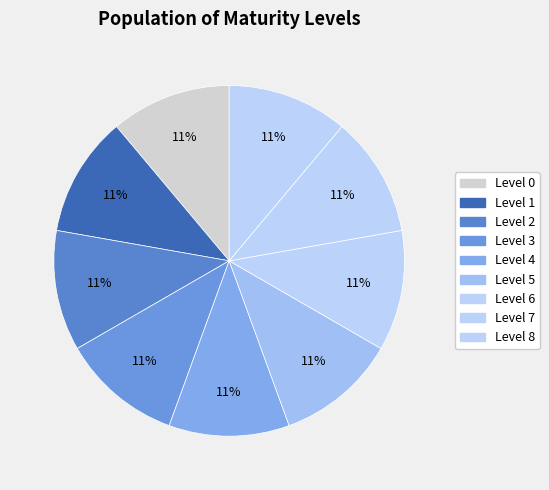

Is it true that Level 4 is 3% of the pie?

False